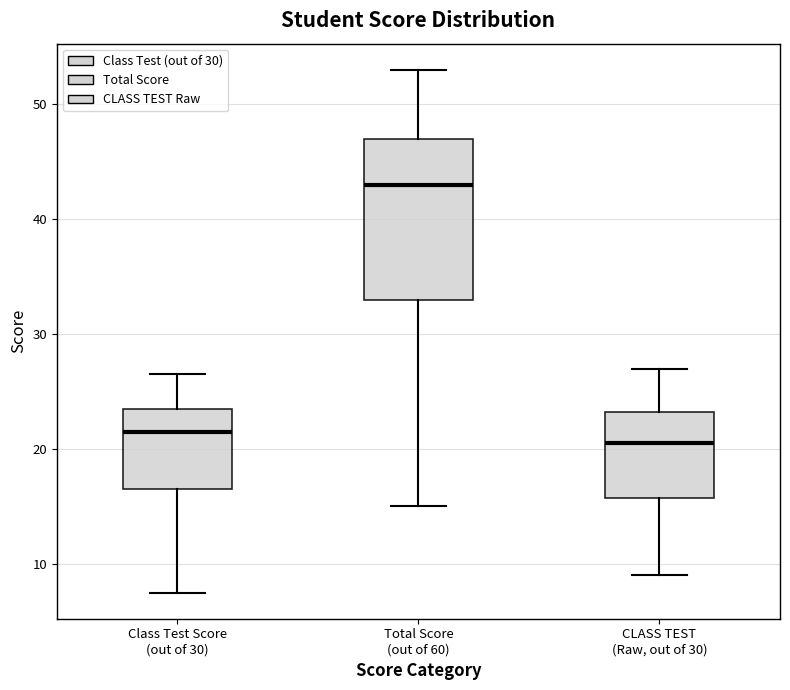

Comparing the boxes themselves (not the whiskers), which one is the tallest?

Total Score (out of 60)